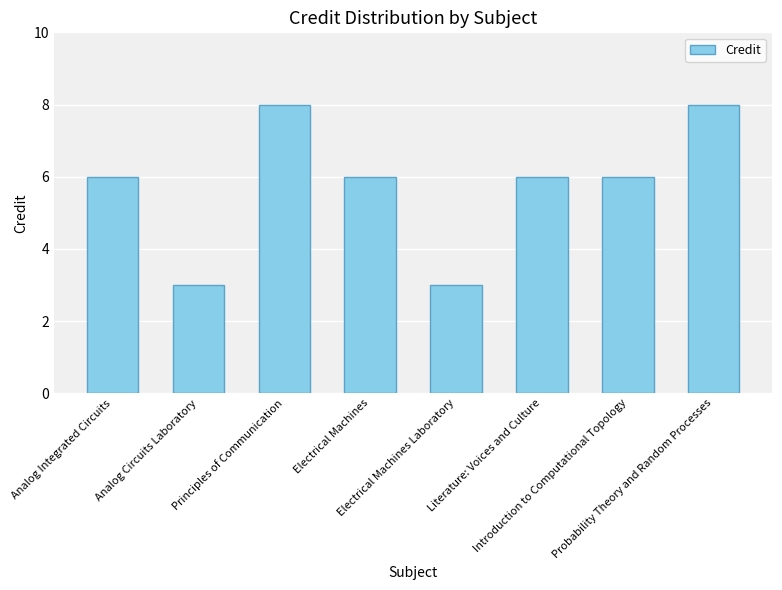

What is the value of the 3rd bar from the left?

8